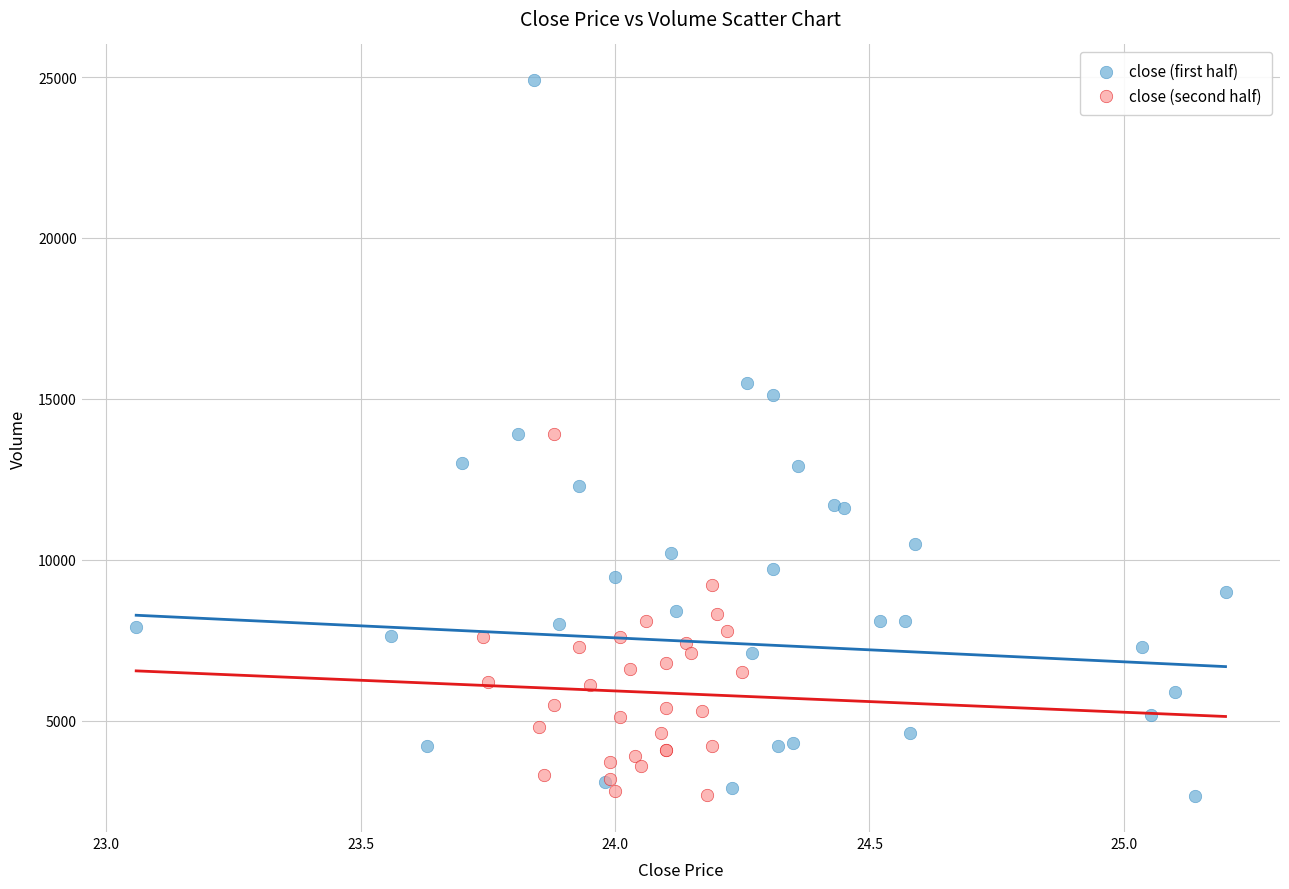

Which series has the widest spread of Y values?

close (first half)